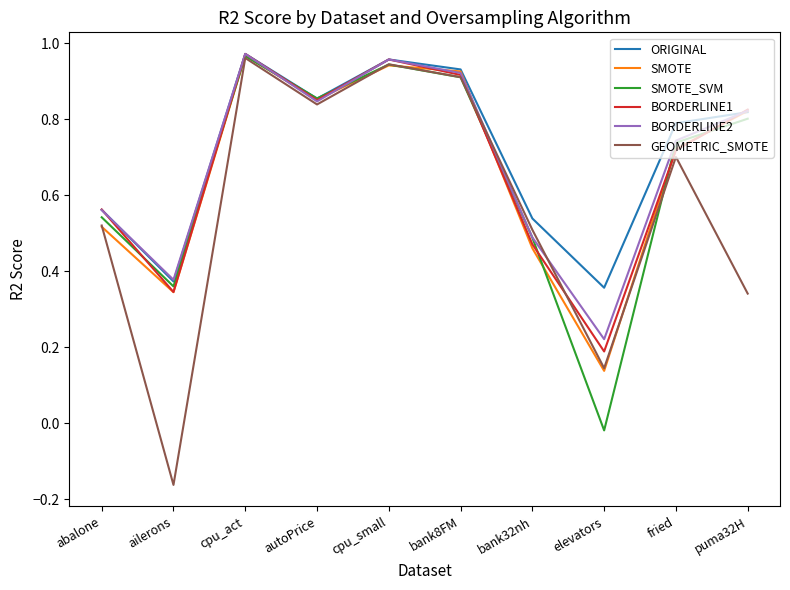

Which category has the lowest value in the SMOTE series?

elevators